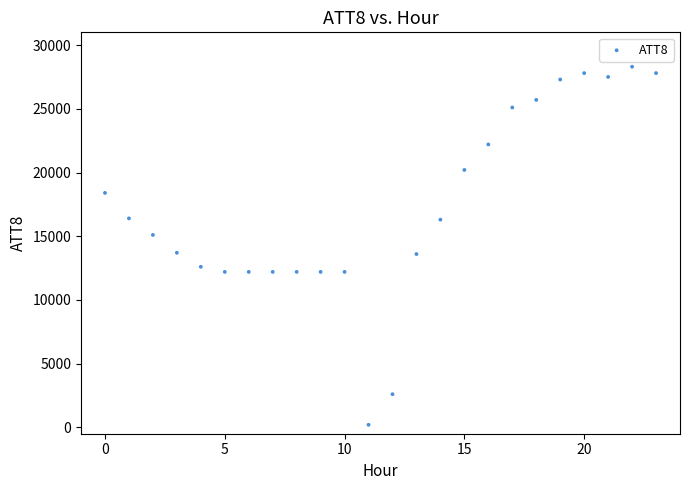

What is the range of Y values (max minus min)?

28100